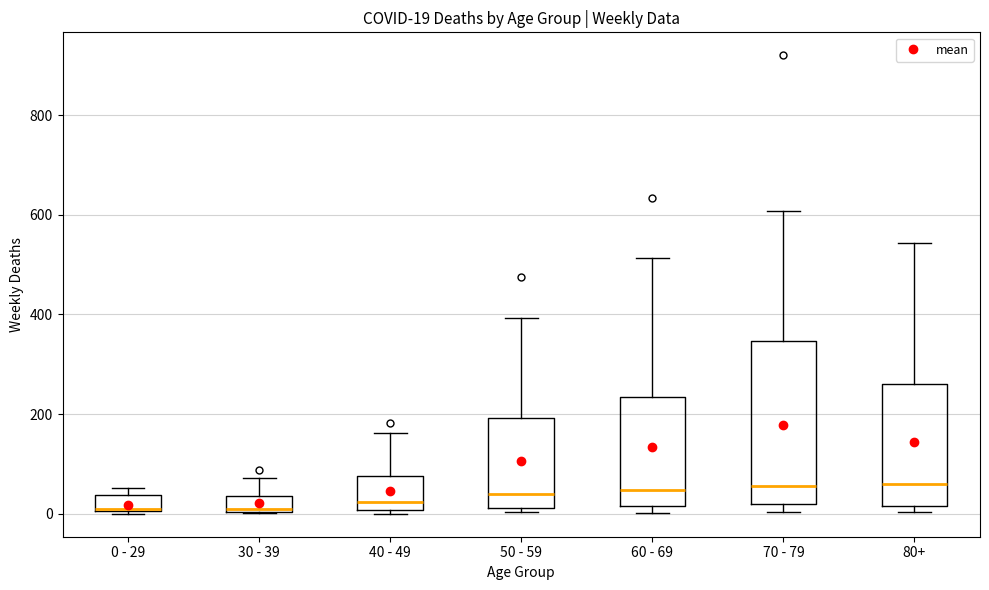

Comparing the boxes themselves (not the whiskers), which one is the tallest?

70 - 79